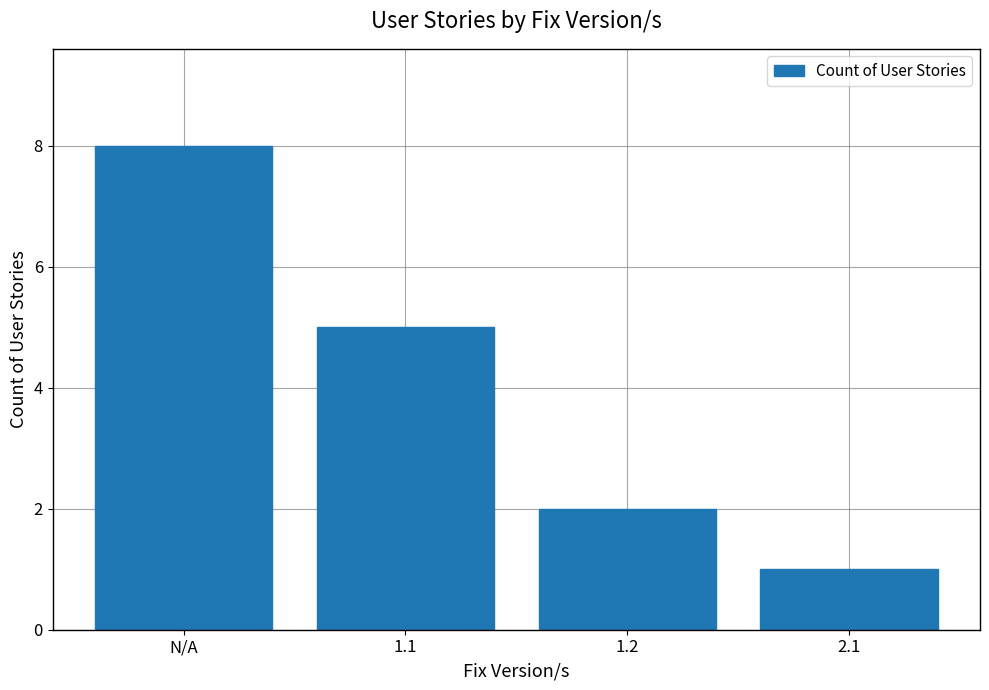

Rank the categories by value from highest to lowest.

N/A, 1.1, 1.2, 2.1